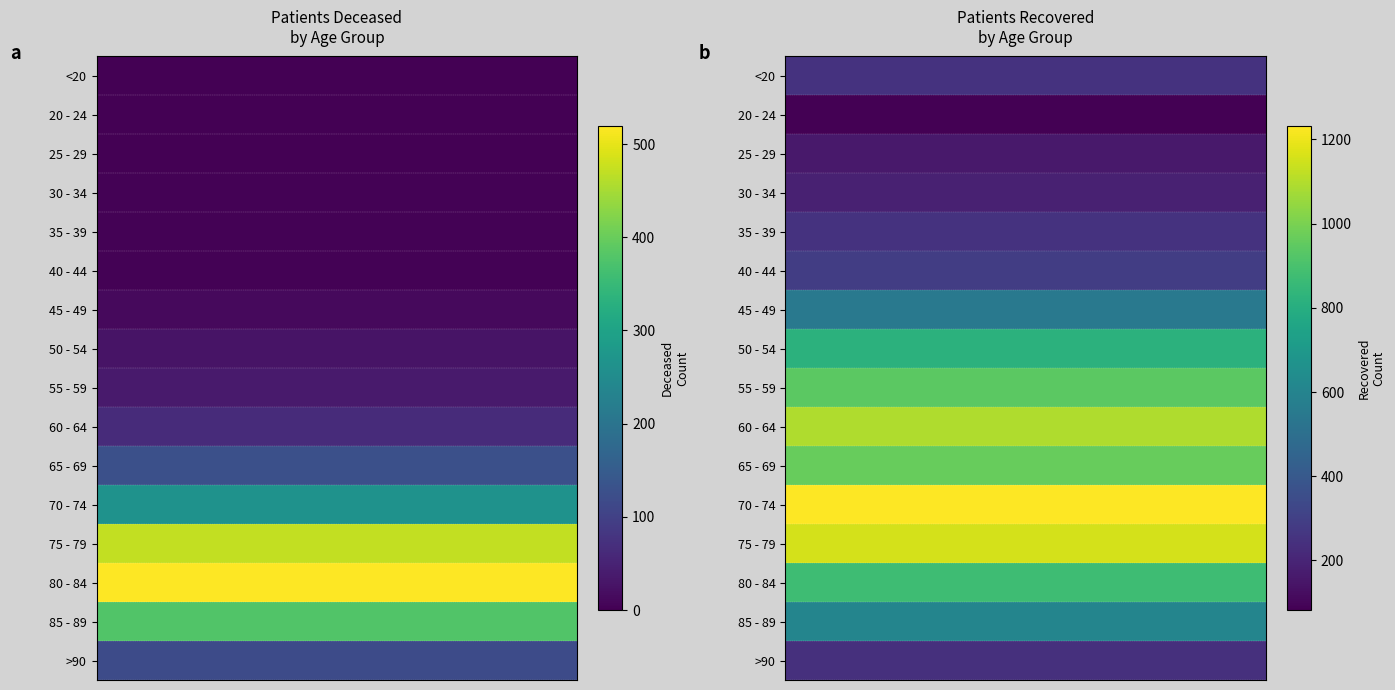

Is the value of patients_recovered at 30 - 34 greater than the value of patients_deceased at 30 - 34?

Yes